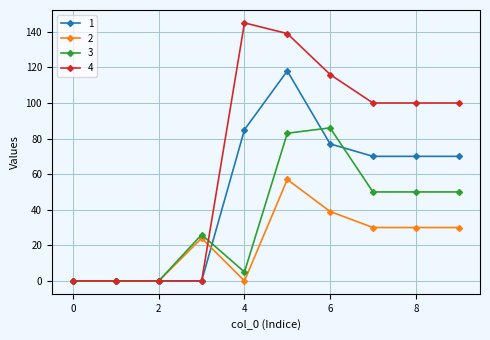

What is the value of the 3 point at the 6th from the left?

83